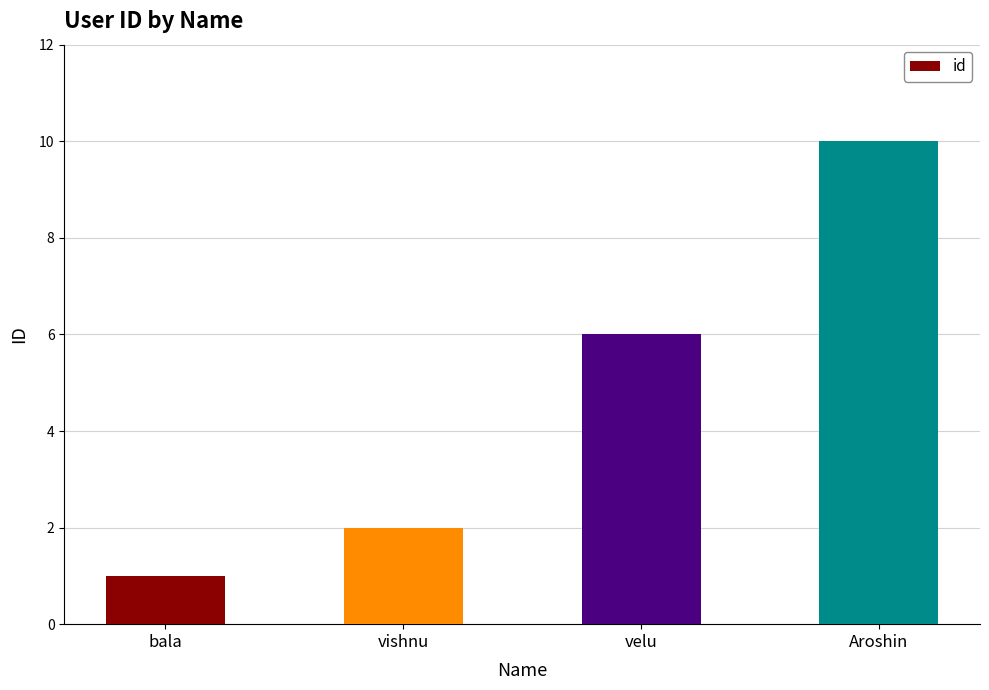

What is the value of the 2nd bar from the left?

2